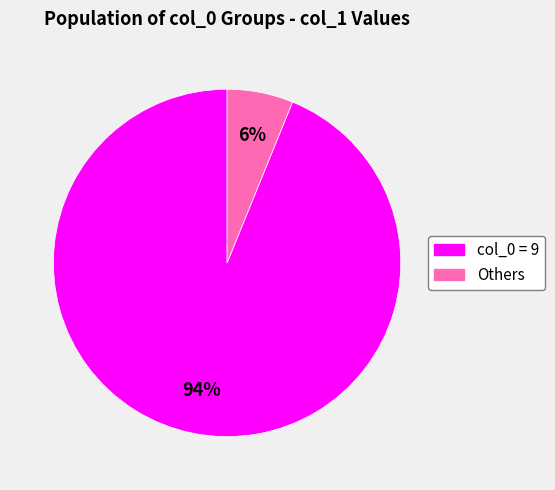

To the nearest percent, what is the average slice percentage?

50%